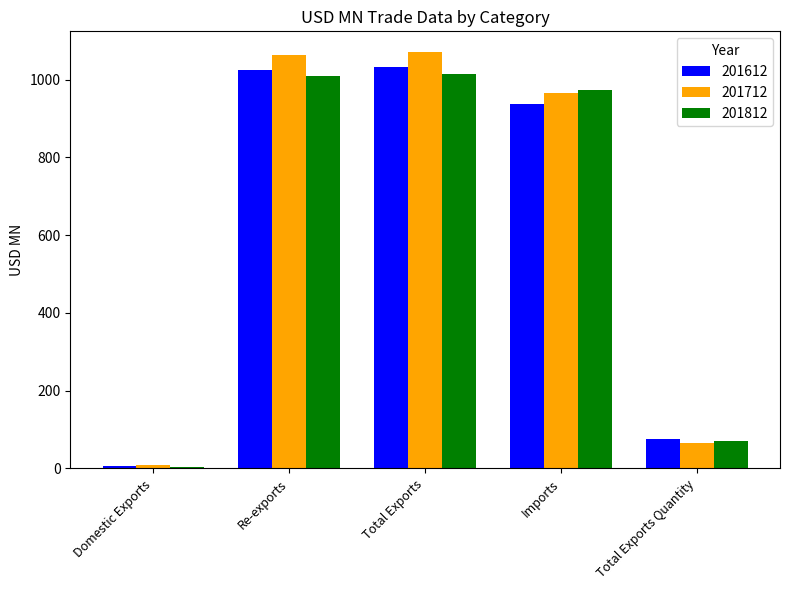

At which label does 201812 first exceed 972?

Re-exports